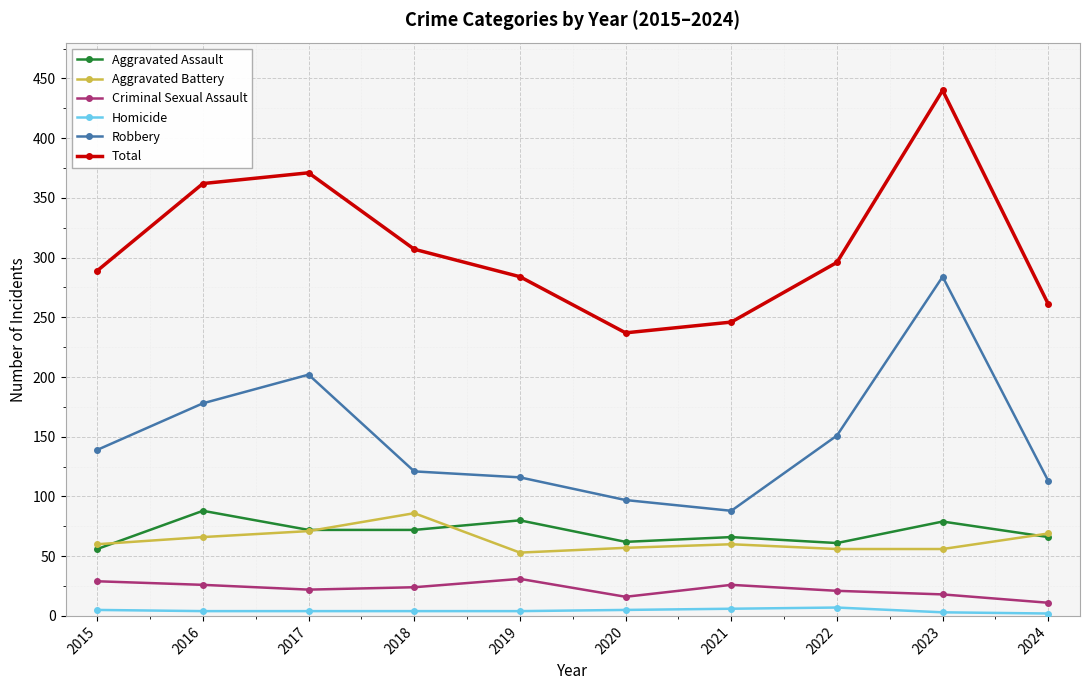

What is the total value across all series at 2024?

522